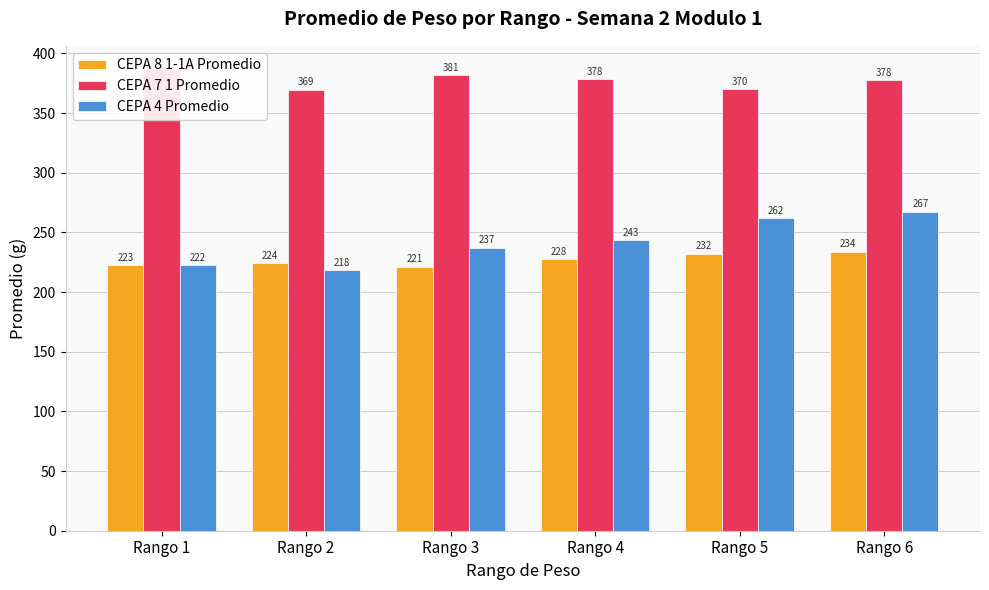

Is the value of CEPA 7 1 Promedio at Rango 1 greater than the value of CEPA 4 Promedio at Rango 1?

Yes